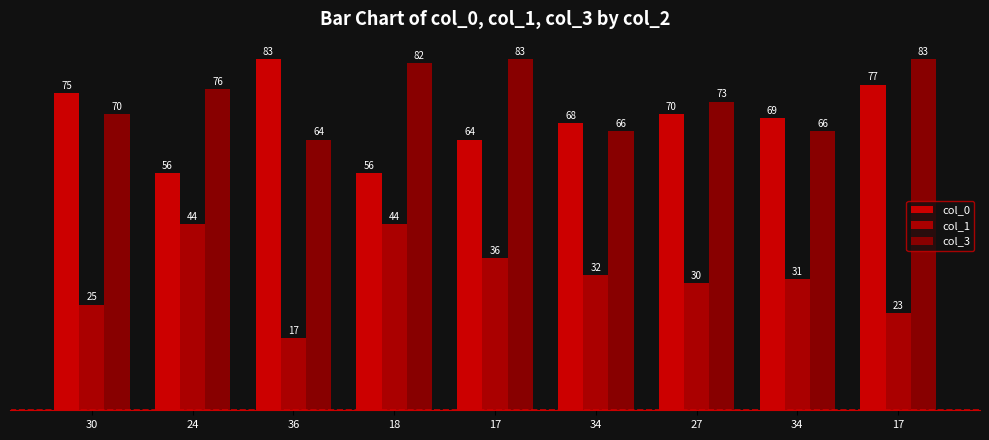

How many values in the col_1 series are below 31?

4